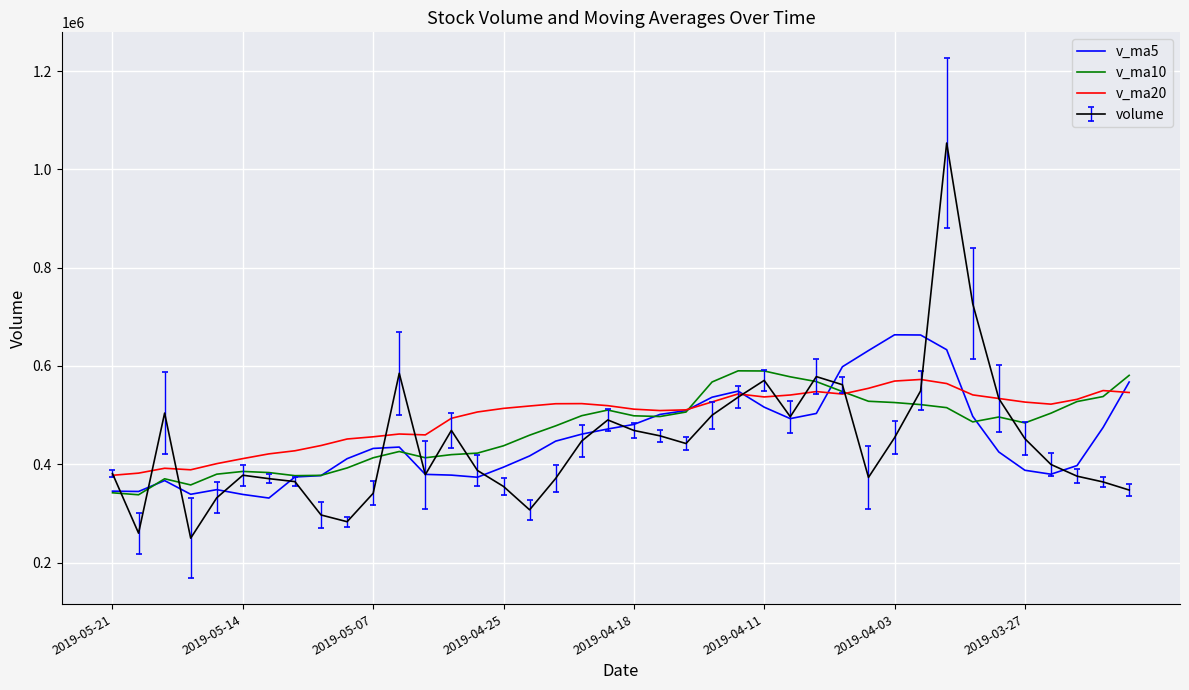

What is the minimum value for v_ma10?

338032.5